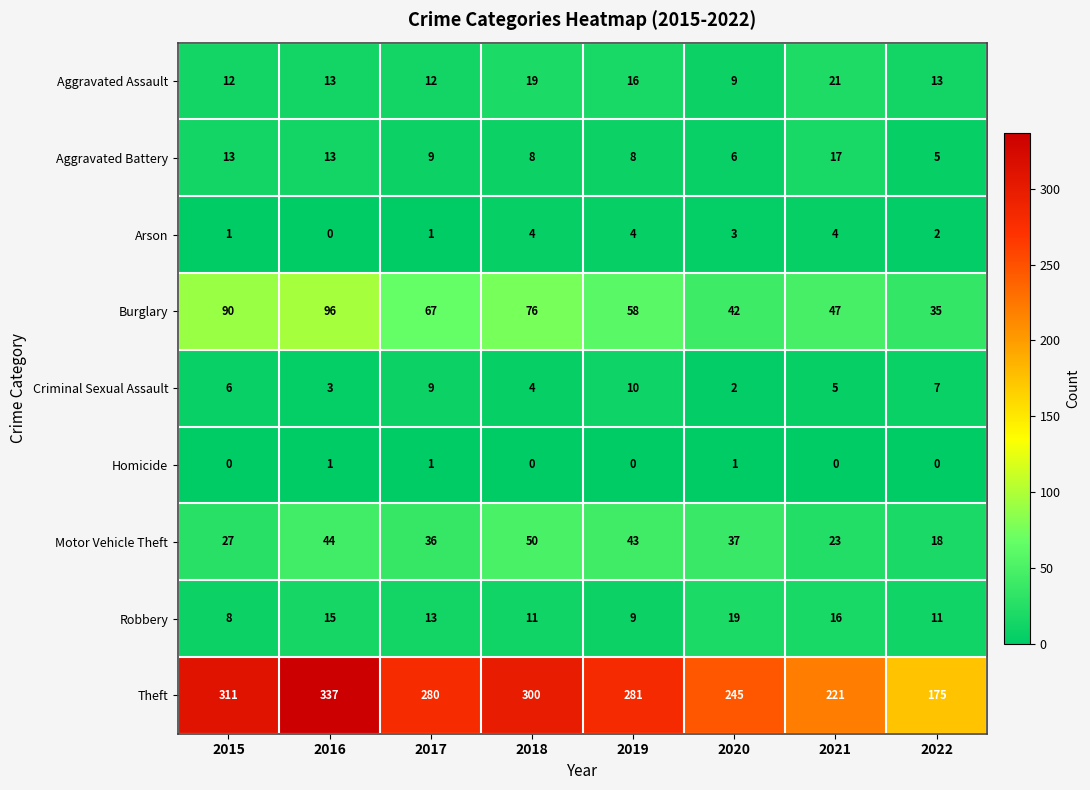

How many values in the Arson series are below 3?

4